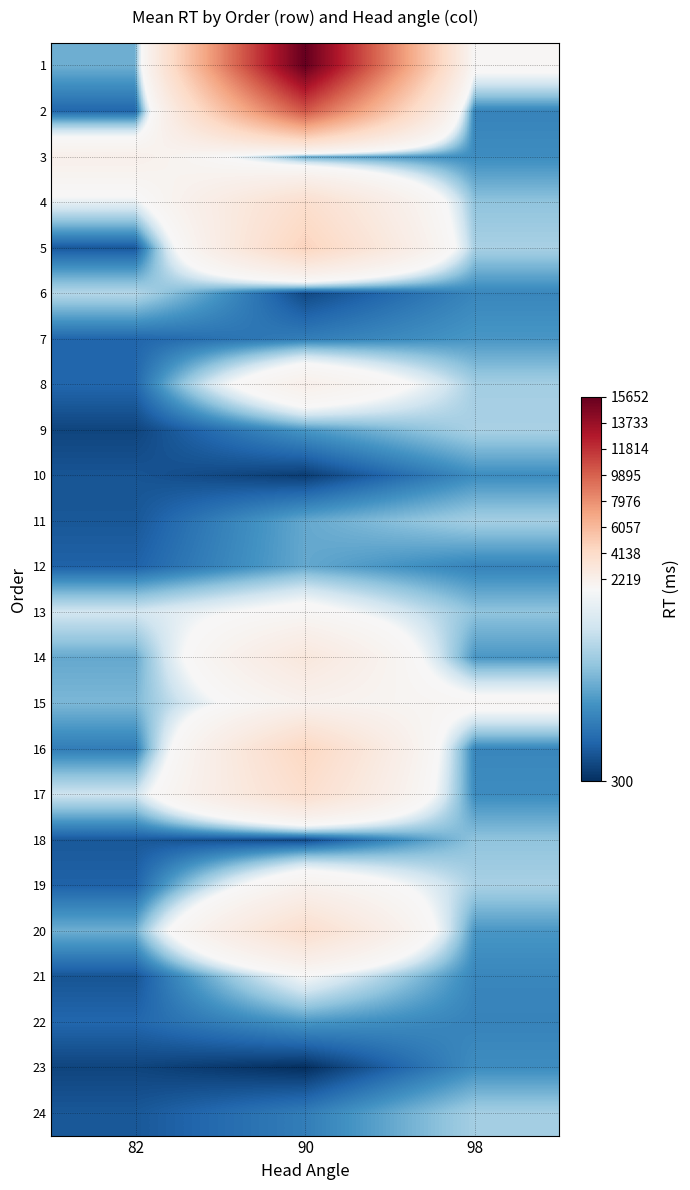

At which category is the sum across all series the highest?

90